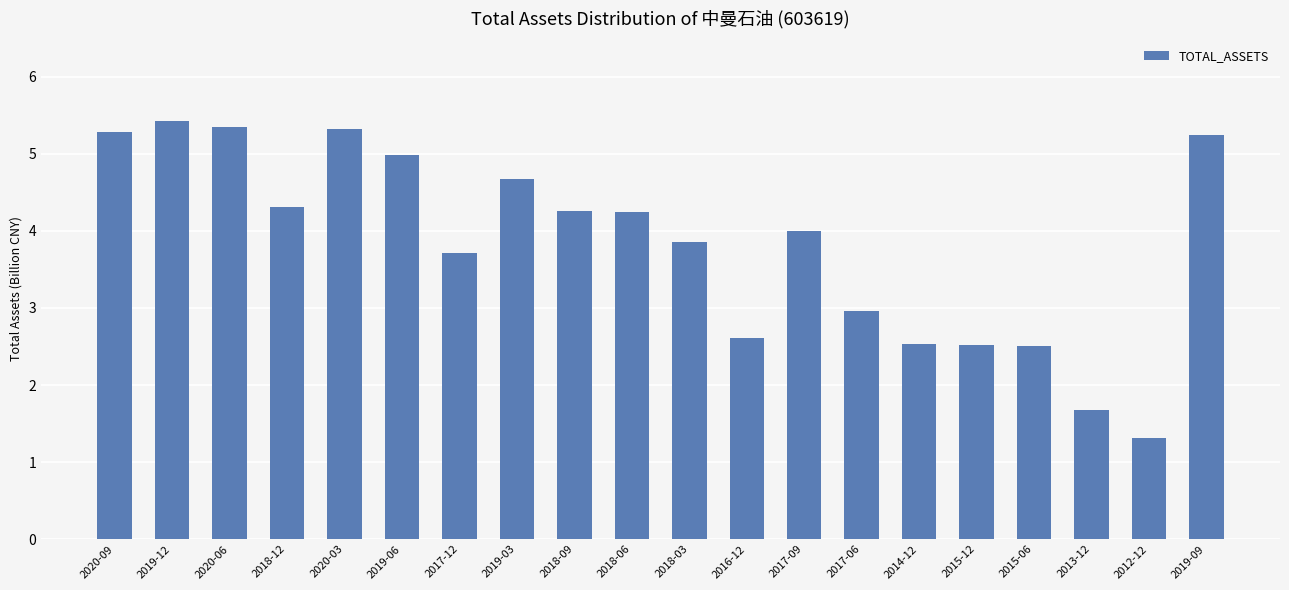

What is the maximum value shown in the chart?

5.4